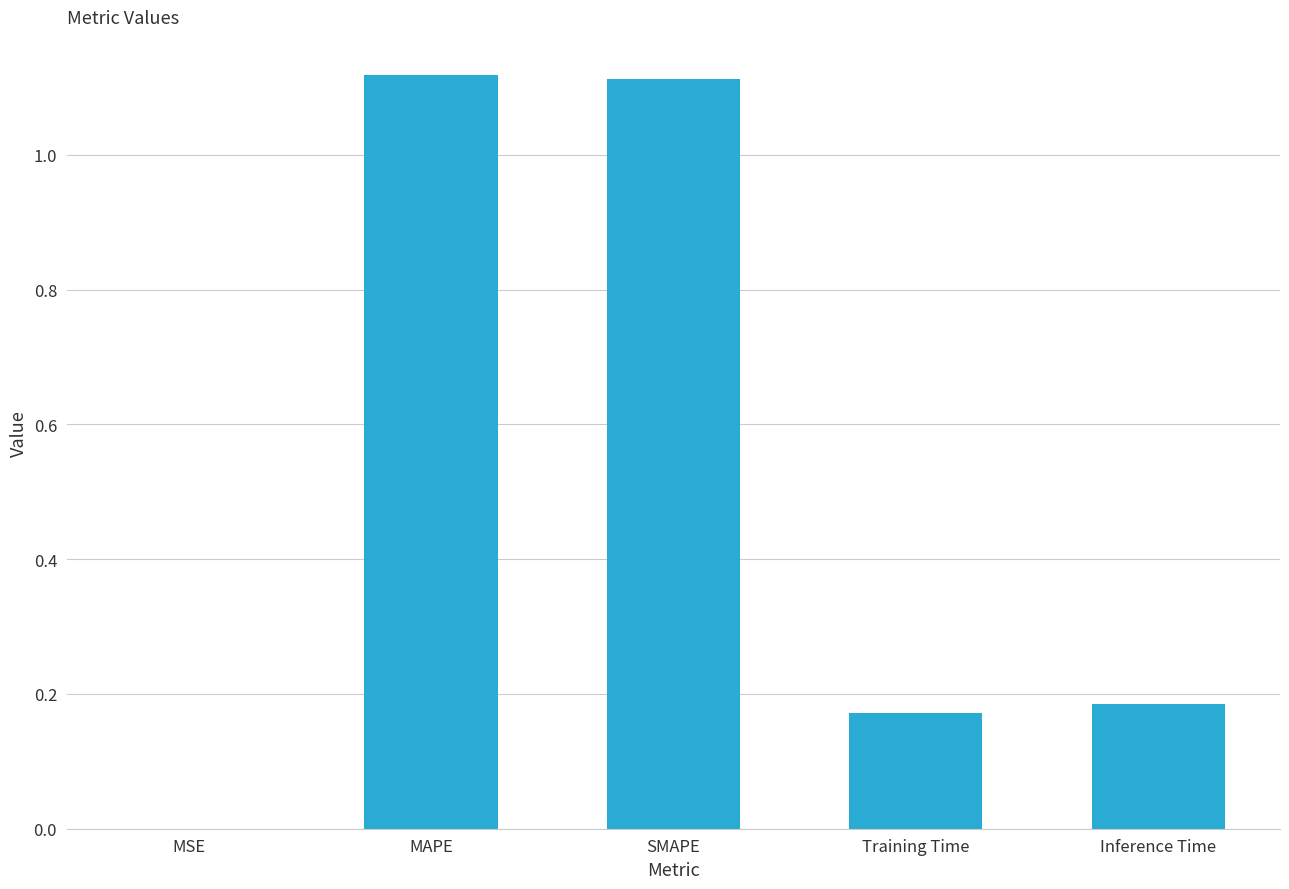

What is the sum of all values?

2.6